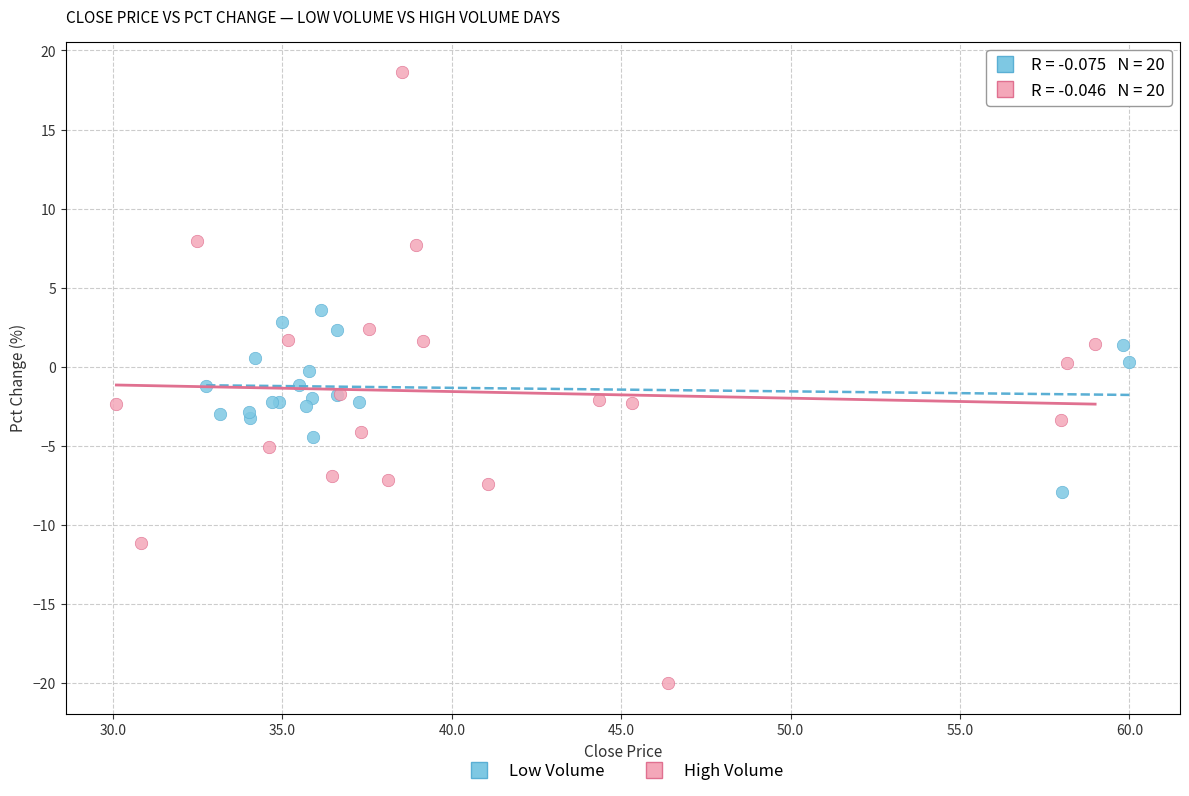

Which series contains the lowest Y value?

High Volume